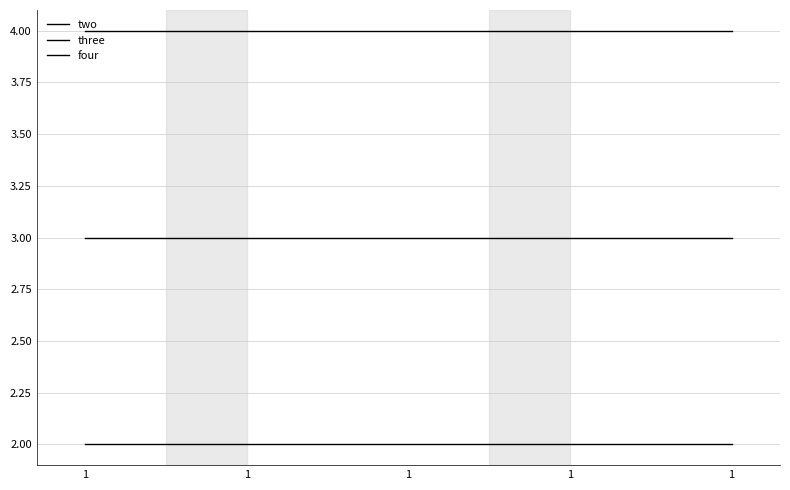

True or false: three has a value of 3 at 1.

True